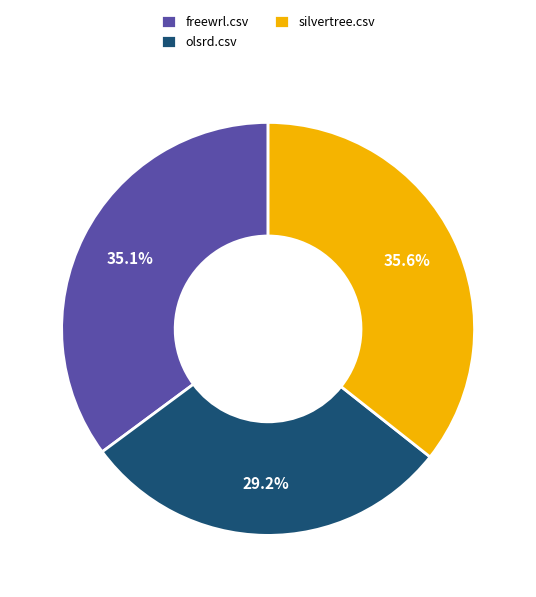

What percentage is the olsrd.csv slice, to the nearest percent?

29%